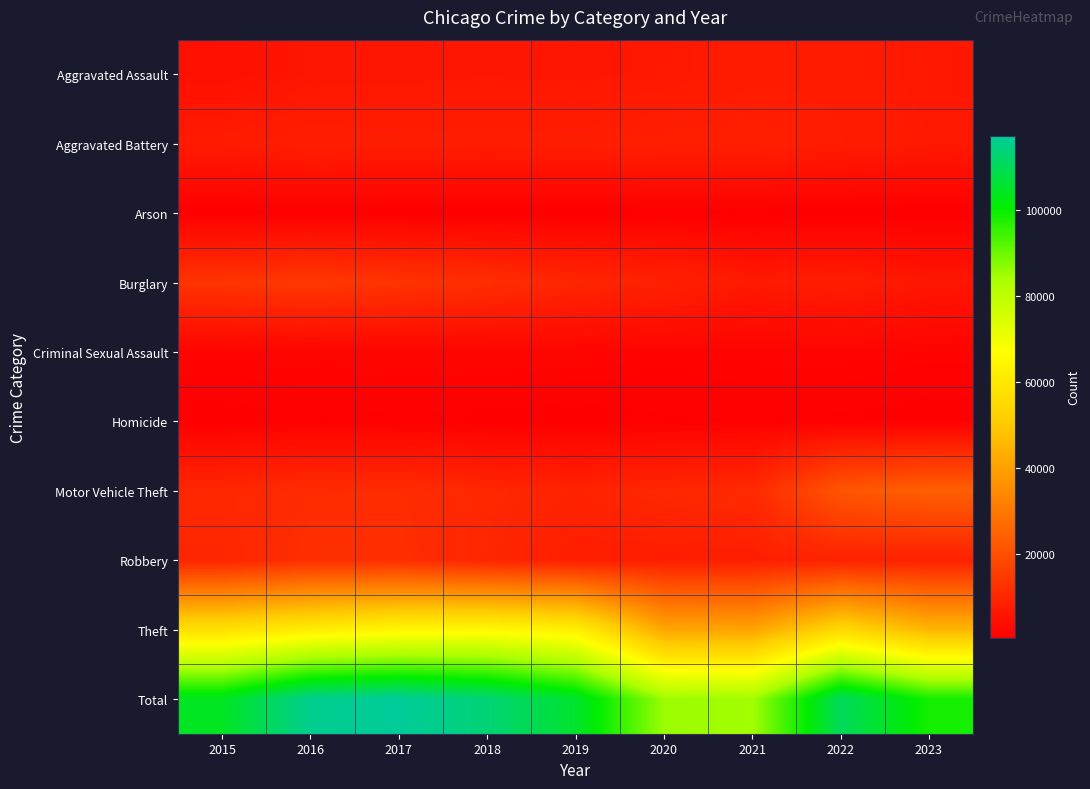

Count the number of categories in the chart.

9